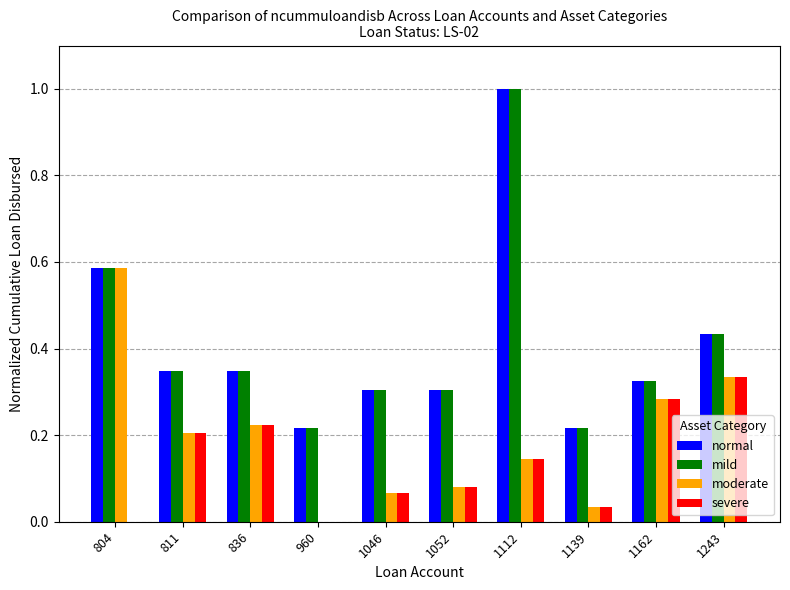

How many data points does each series have?

10